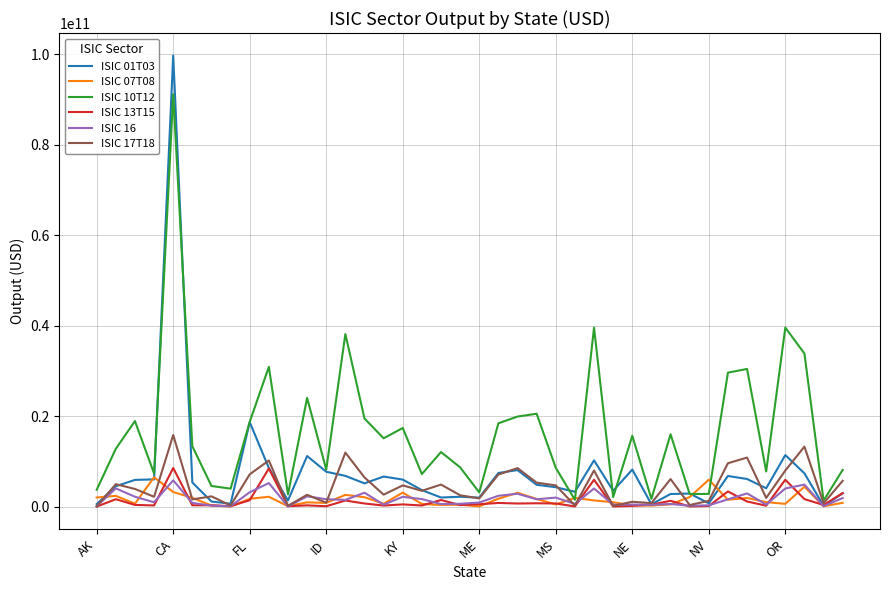

How many values in the ISIC 16 series exceed 1612002605?

20